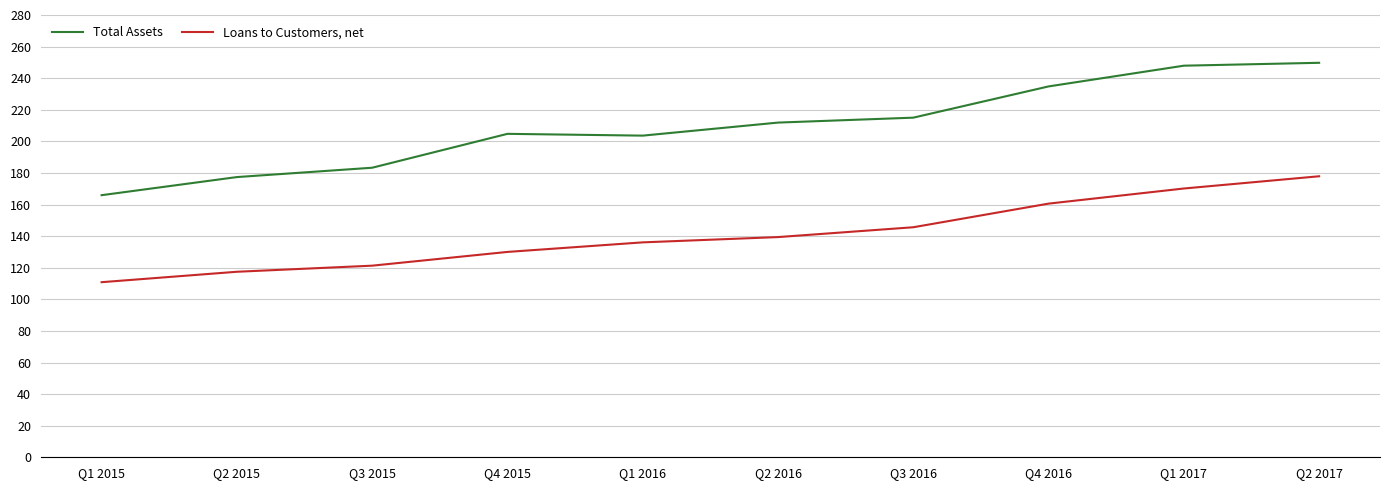

Which series has the widest spread of values?

Total Assets